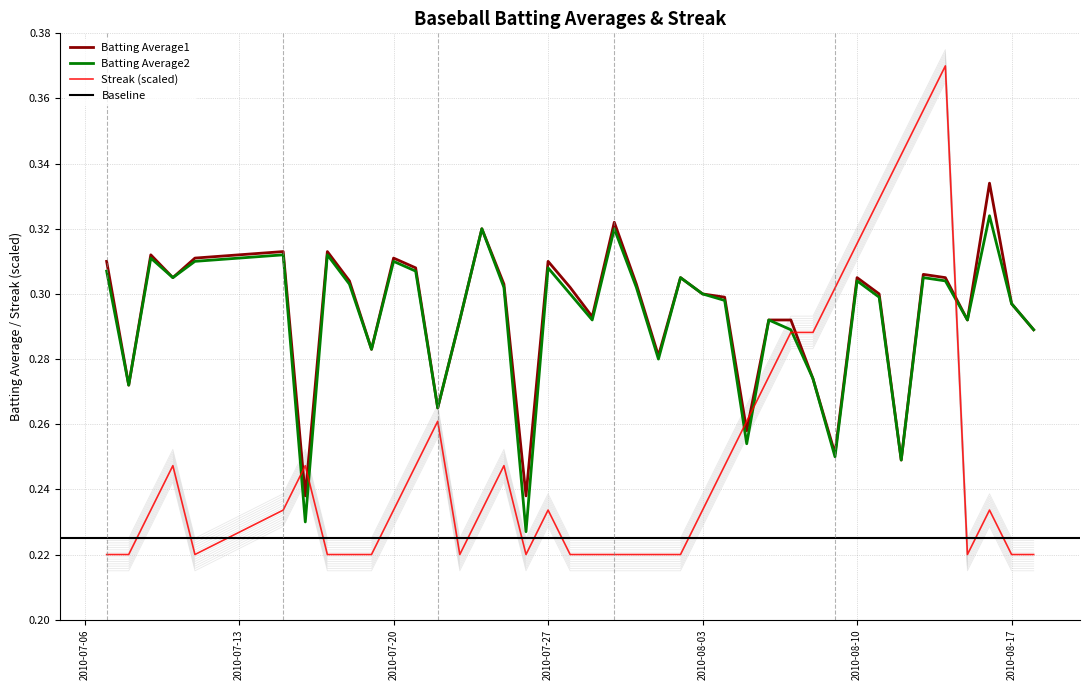

What is the difference between the second highest and minimum values in the Batting Average2 series?

0.1